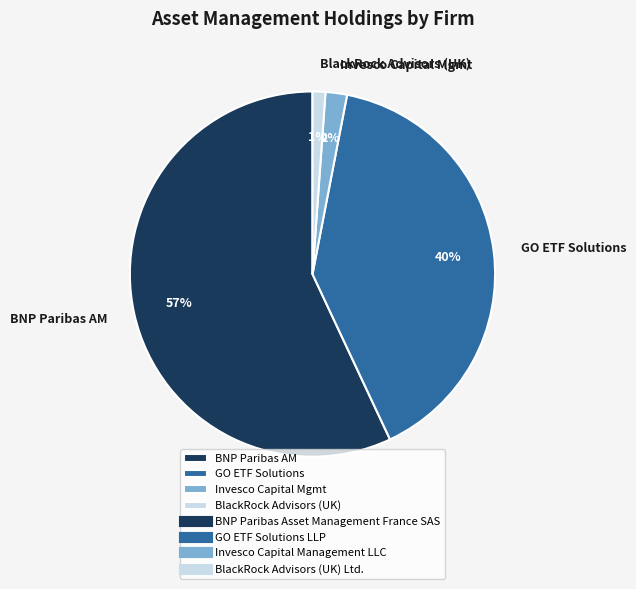

Between BNP Paribas AM and BlackRock Advisors (UK), which is larger?

BNP Paribas AM